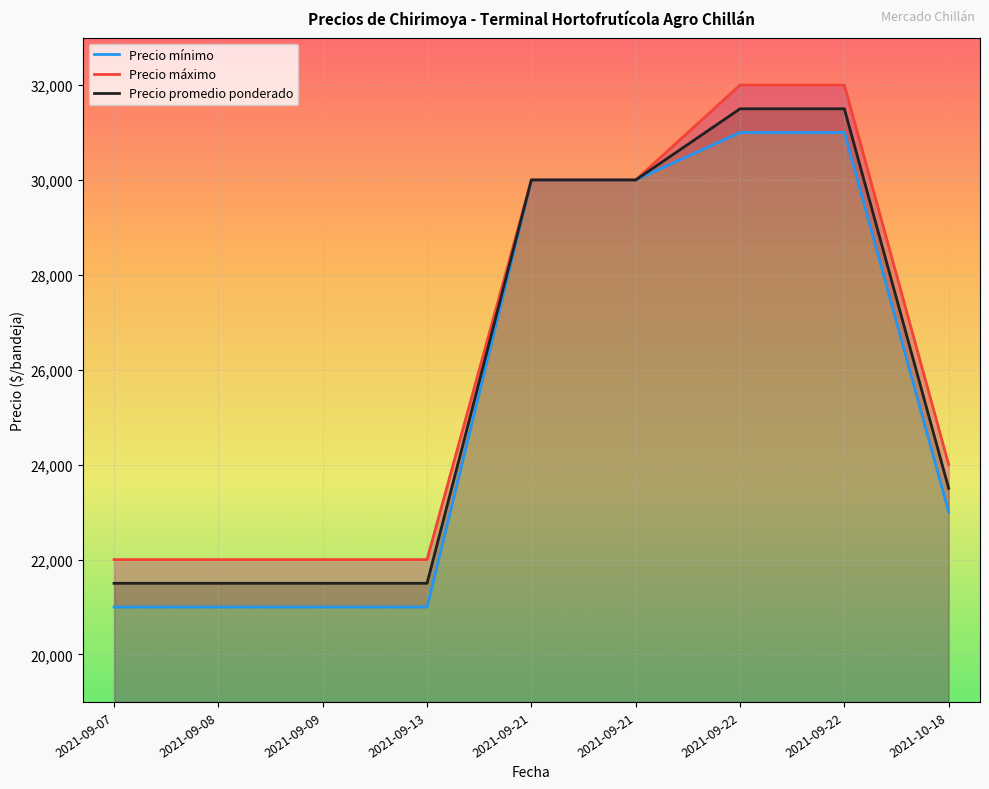

How many data points in Precio mínimo are less than 23000?

4